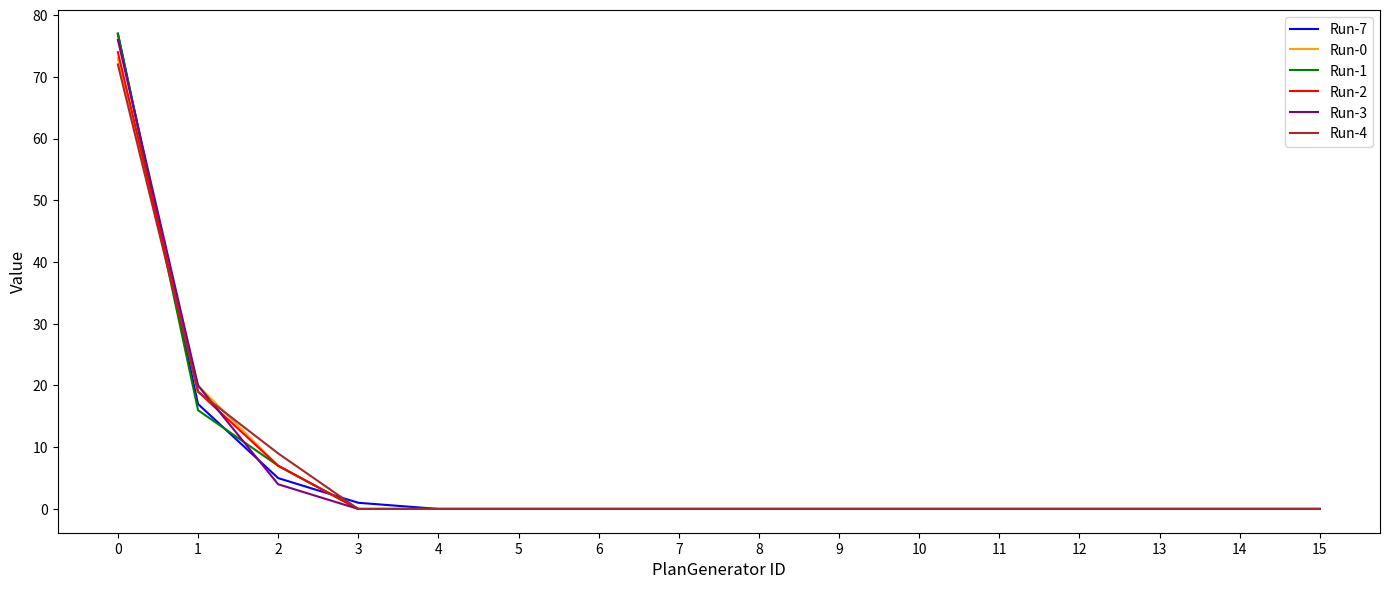

Reading left to right, what are all the values shown in this chart?

Run-7: 77	17	5	1	0	0	0	0	0	0	0	0	0	0	0	0
Run-0: 73	20	7	0	0	0	0	0	0	0	0	0	0	0	0	0
Run-1: 77	16	7	0	0	0	0	0	0	0	0	0	0	0	0	0
Run-2: 74	19	7	0	0	0	0	0	0	0	0	0	0	0	0	0
Run-3: 76	20	4	0	0	0	0	0	0	0	0	0	0	0	0	0
Run-4: 72	19	9	0	0	0	0	0	0	0	0	0	0	0	0	0